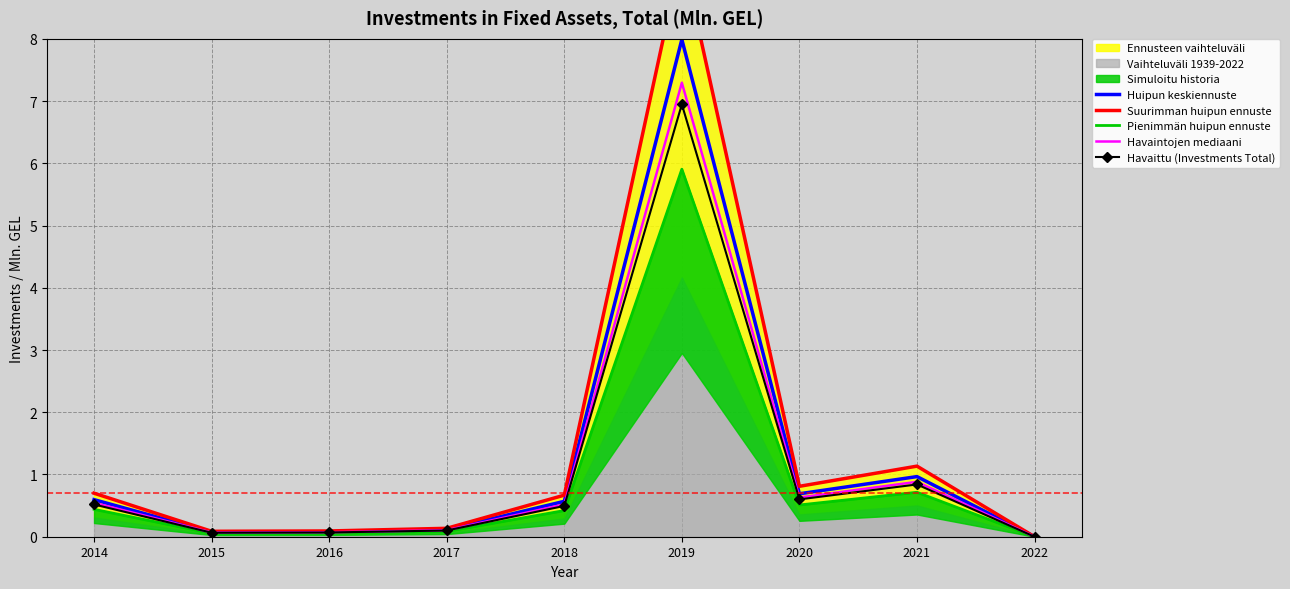

What is the maximum value for Huipun keskiennuste?

8.0